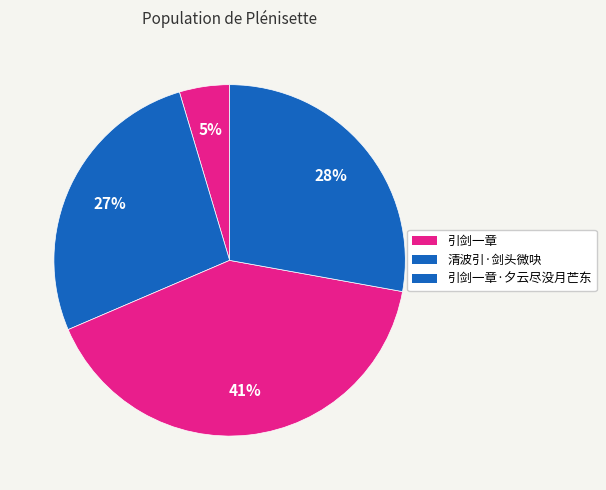

To the nearest percent, what is the difference between the largest and smallest slice percentages?

36%